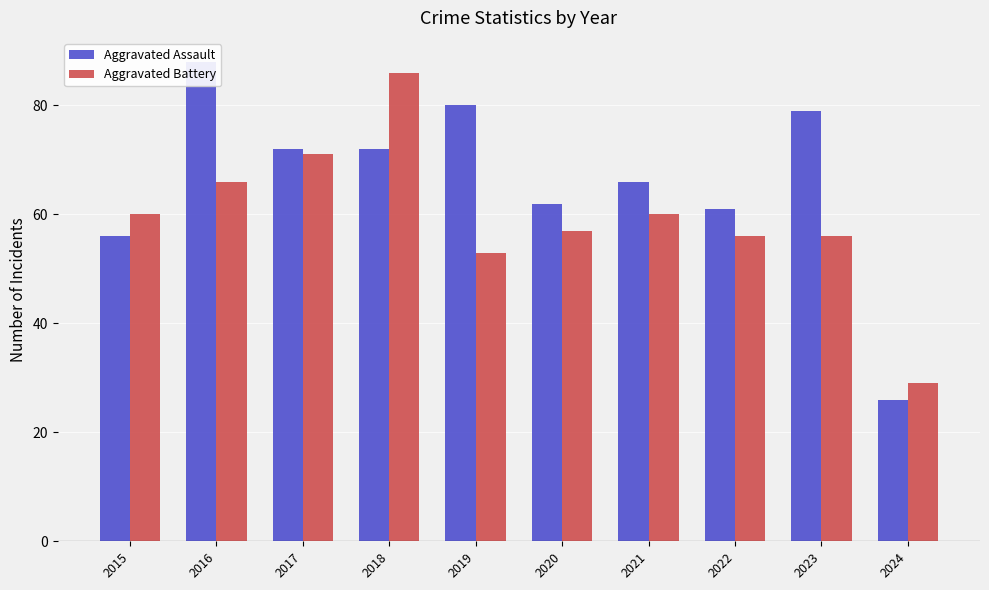

What is the maximum value for Aggravated Assault?

88